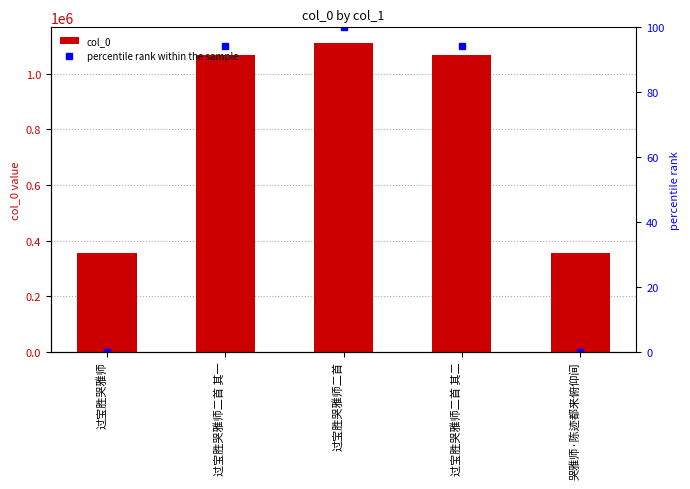

Which has a higher value, 过宝胜哭雅师二首 其二 or 过宝胜哭雅师二首 其一?

过宝胜哭雅师二首 其二